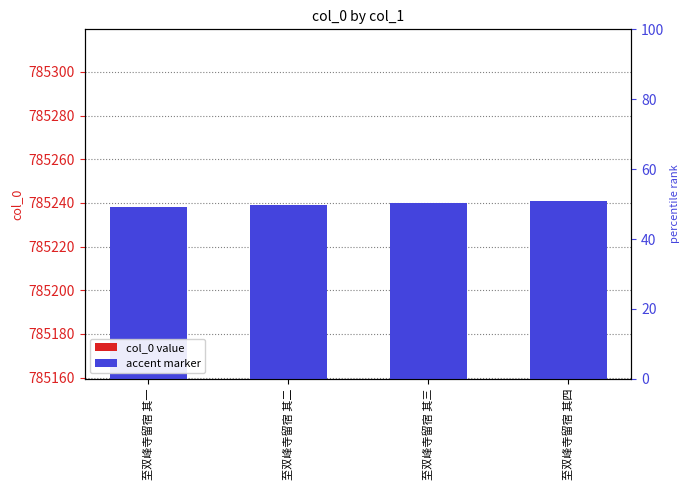

Is the value of col_0 at 至双峰寺留宿 其四 greater than the value of accent at 至双峰寺留宿 其一?

Yes